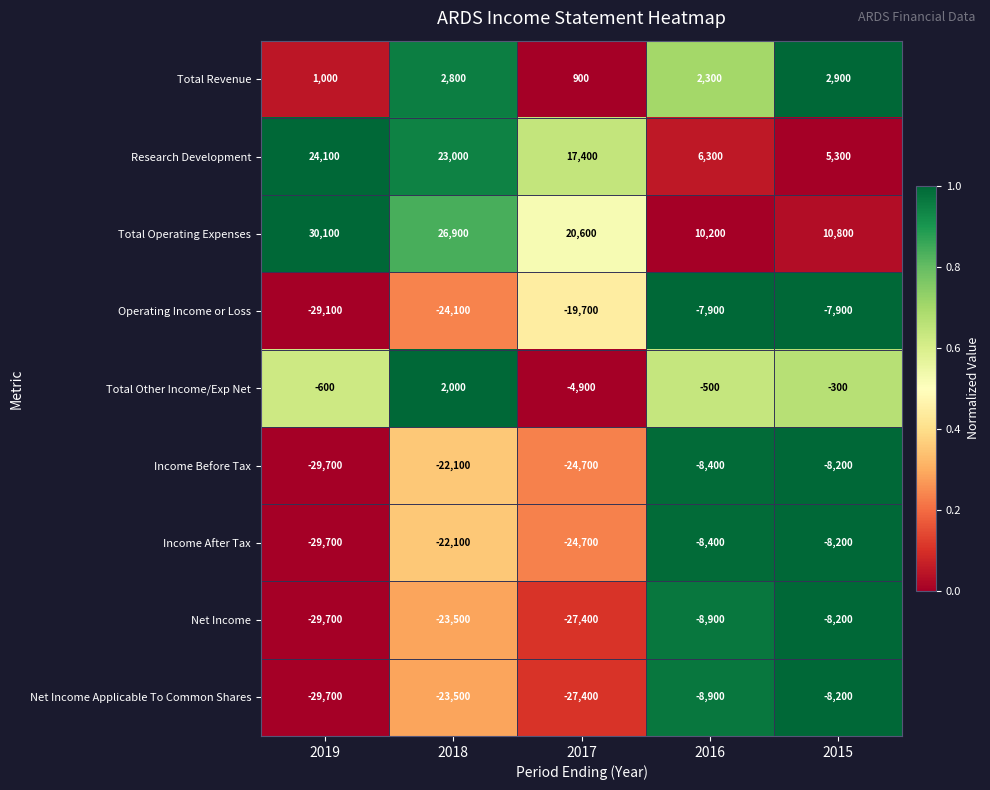

Rank the categories by Net Income Applicable To Common Shares value from lowest to highest.

2019, 2017, 2018, 2016, 2015